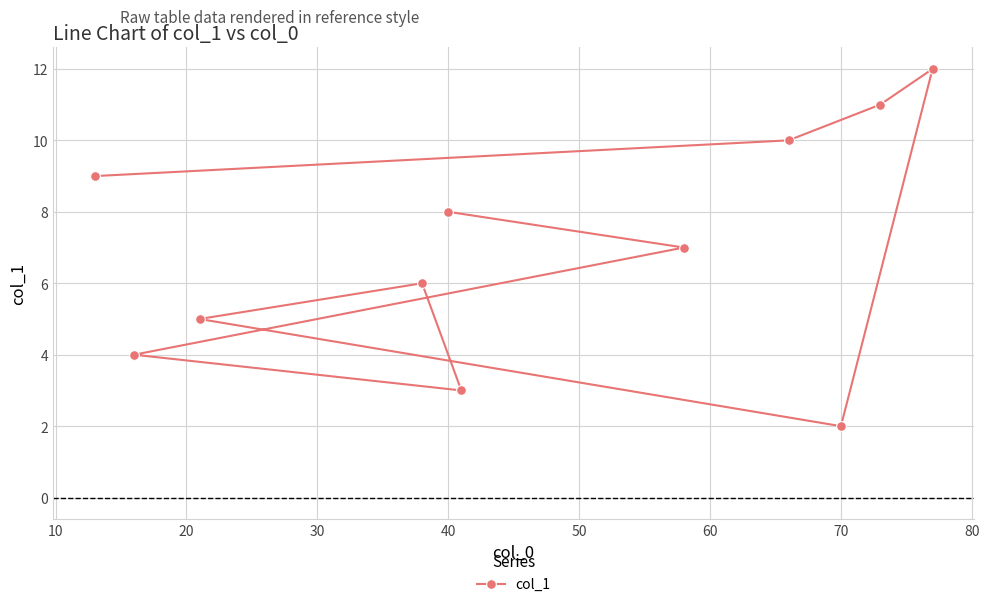

Is it true that the value at 70 is 2.0?

True